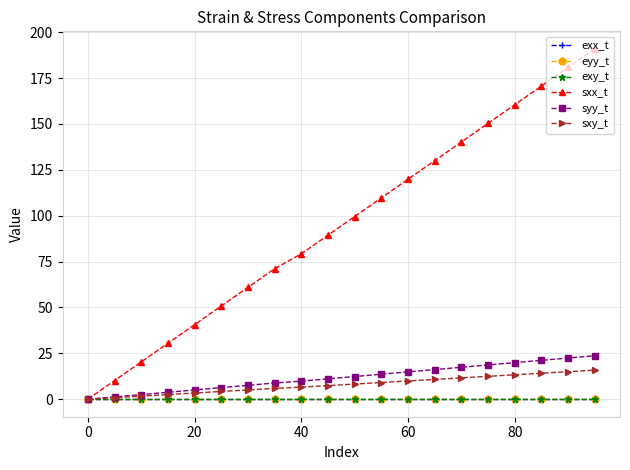

What is the difference between the maximum and minimum values in the sxx_t series?

190.9